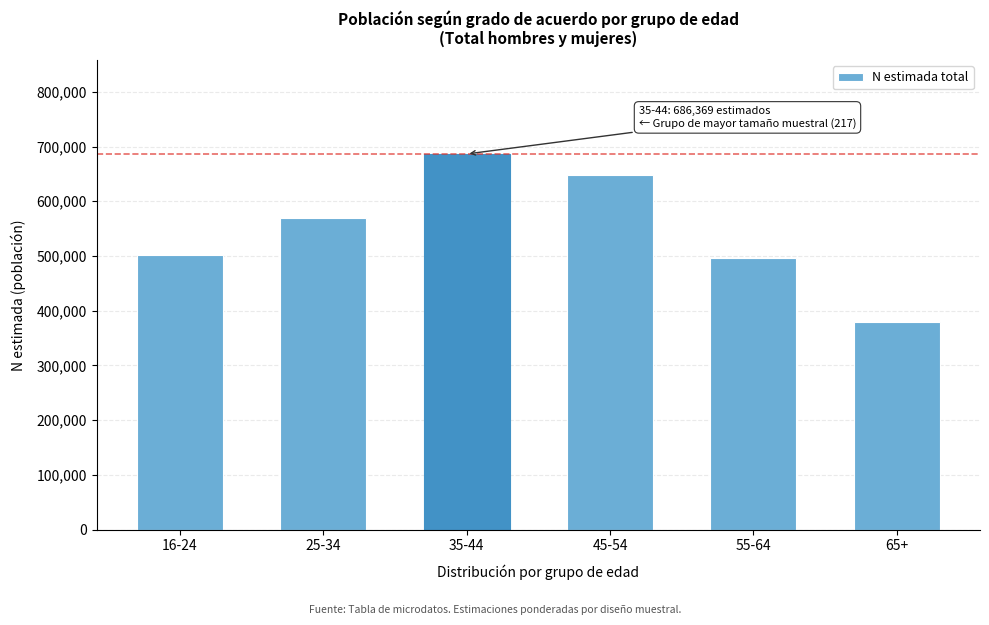

Reading left to right, what are all the values shown in this chart?

502066	570243	686369	647258	496000	380000